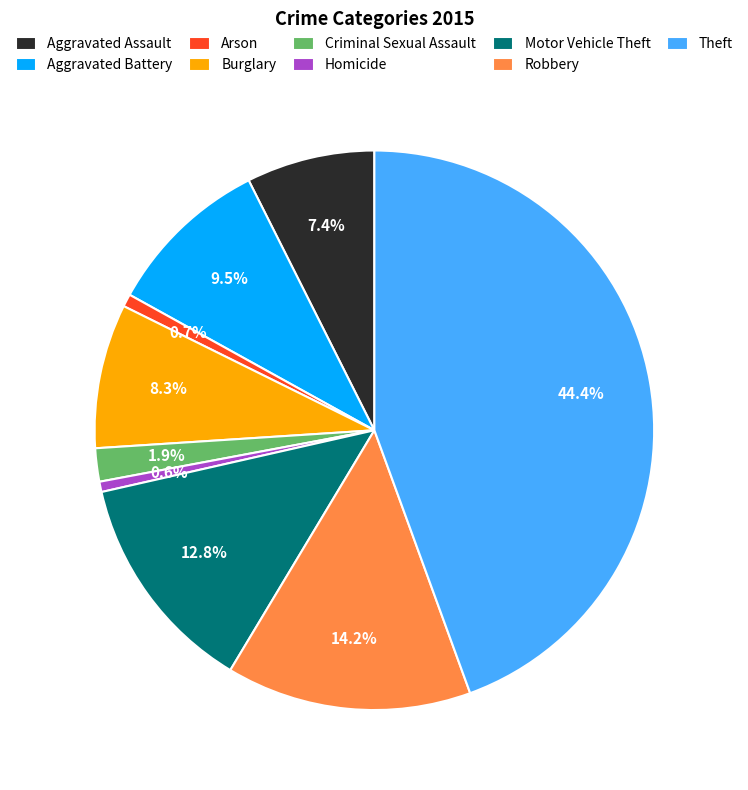

The Robbery slice represents 27% of the pie. True or false?

False